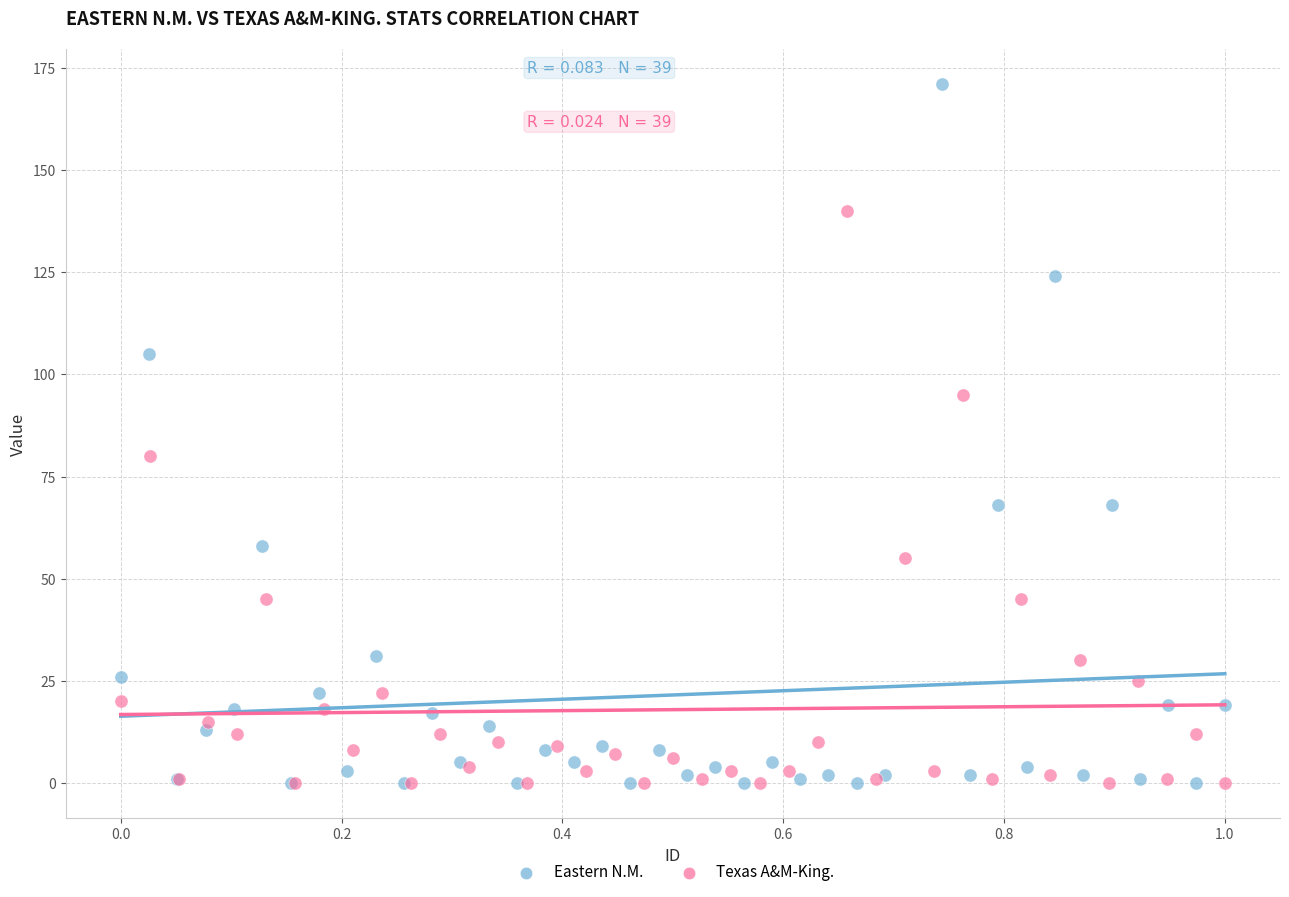

Which series contains the highest Y value?

Eastern N.M.